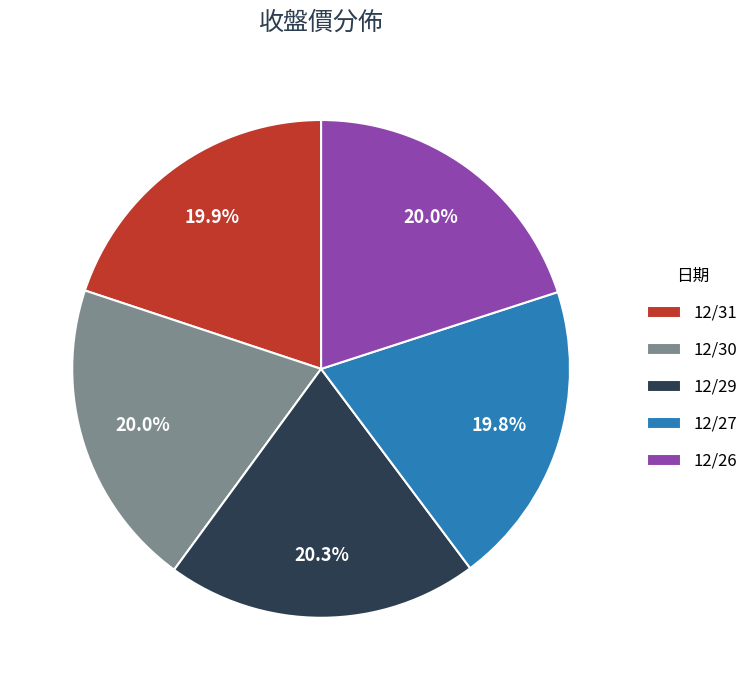

How many slices are in this pie chart?

5